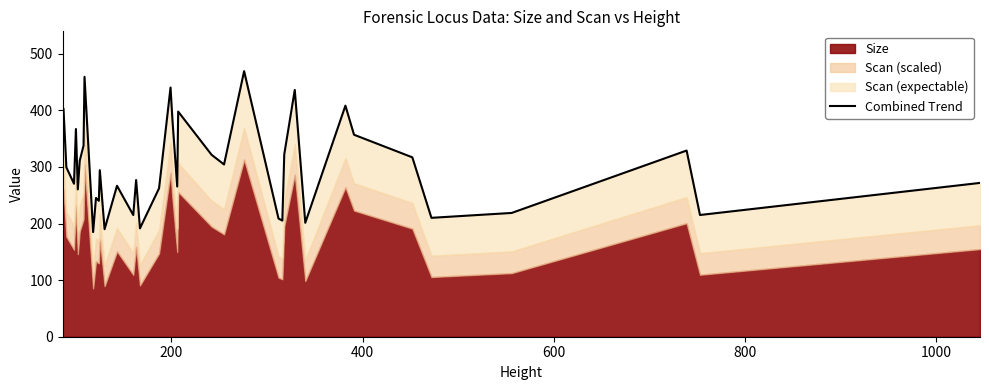

What is the value of the 34th point from the left?

356.9